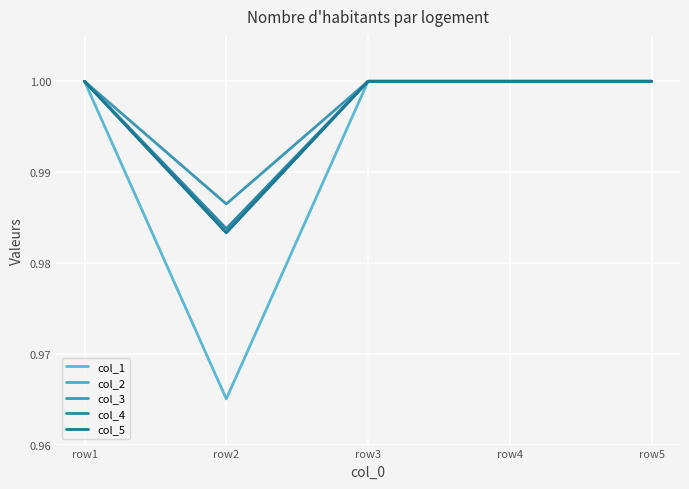

Where is col_5 nearest to the value 0?

row2